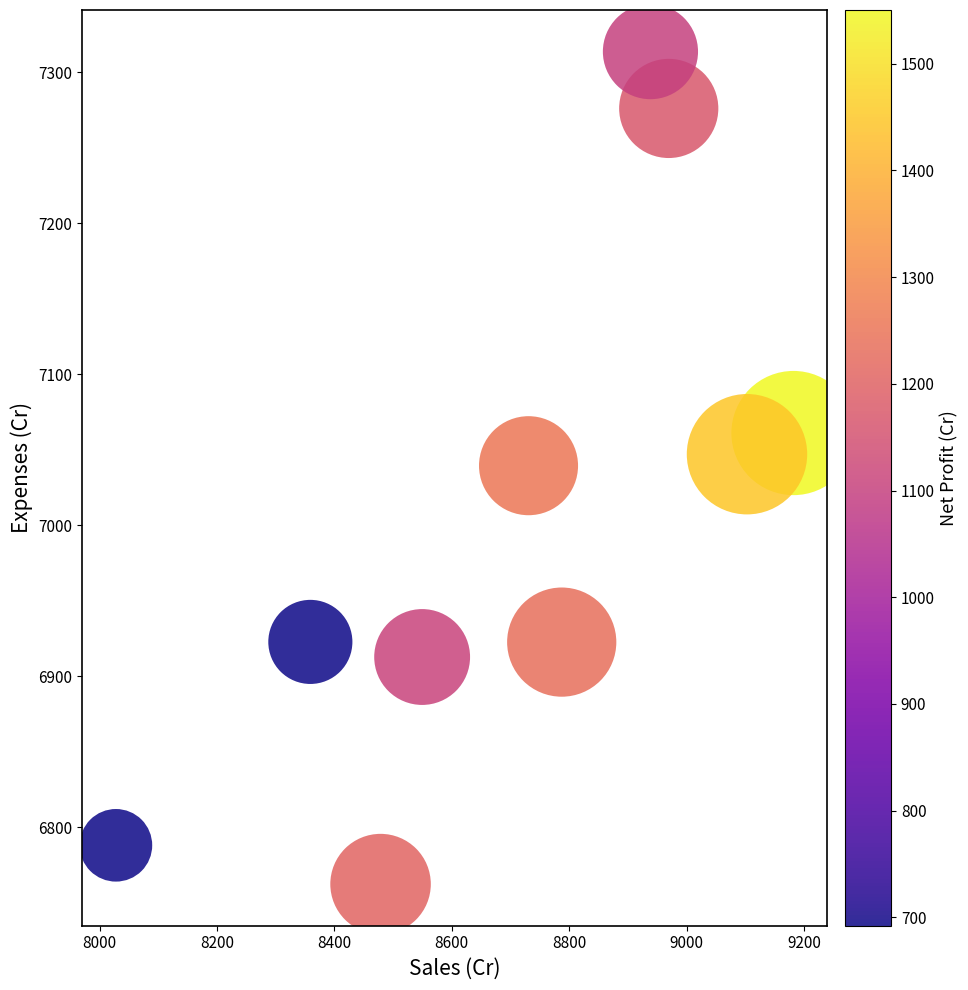

What is the average X value?

8712.6